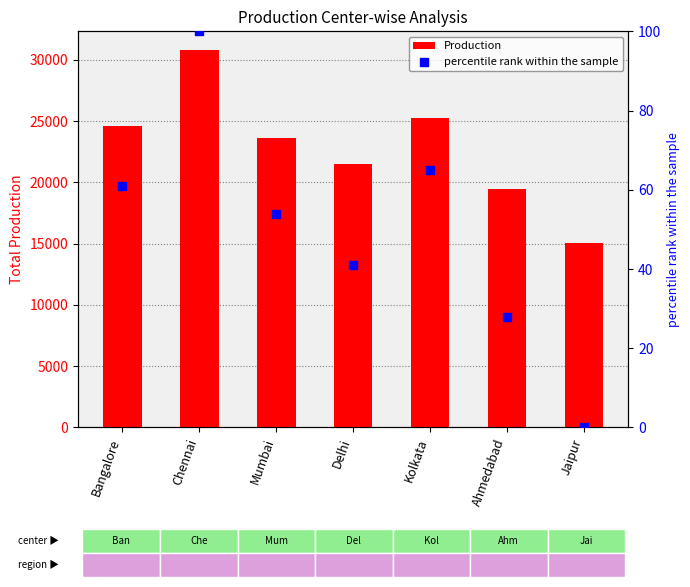

Which series reaches the minimum Y coordinate?

percentile rank within the sample